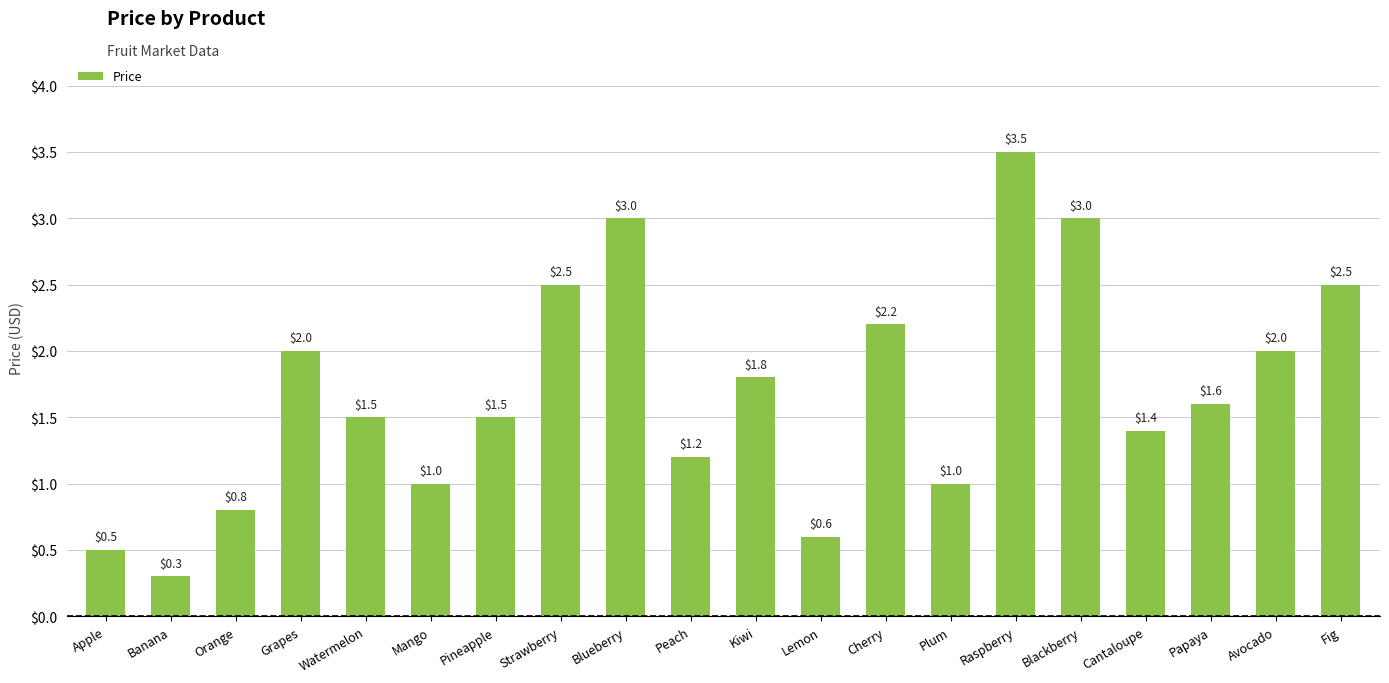

What is the difference between the maximum and minimum values?

3.2